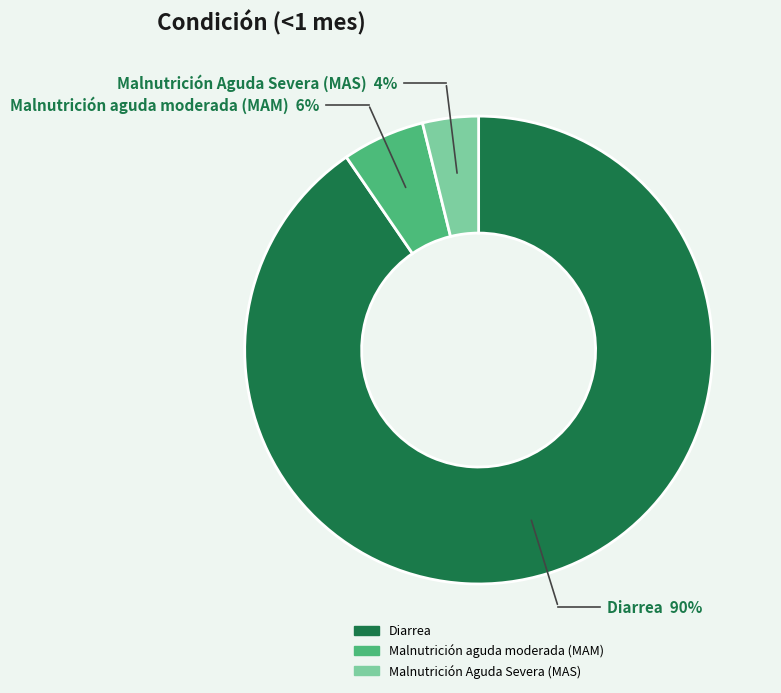

Is Malnutrición aguda moderada (MAM) the majority of the pie?

No